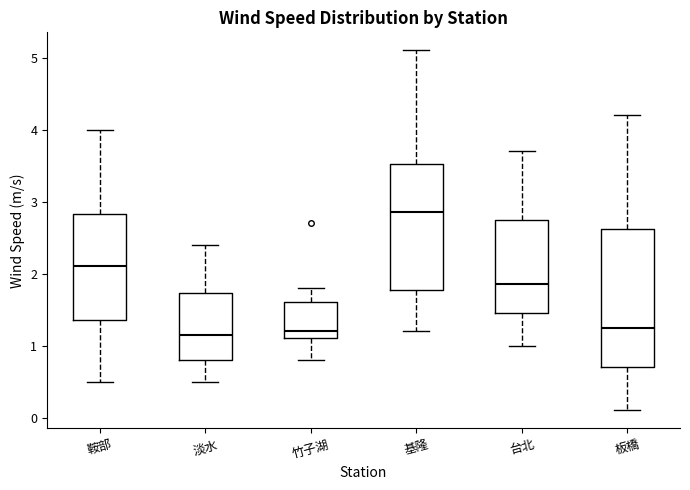

Reading left to right, transcribe this box plot: for each box, give where its median line is, the range the box spans, and where its two whiskers end, as read against the y-axis. The values are not printed on the chart, so give them approximately, as read against the axis.

鞍部: median 2.1, box 1.4 to 2.8, whiskers 0.5 to 4.0
淡水: median 1.2, box 0.8 to 1.7, whiskers 0.5 to 2.4
竹子湖: median 1.2, box 1.1 to 1.6, whiskers 0.8 to 1.8
基隆: median 2.9, box 1.8 to 3.5, whiskers 1.2 to 5.1
台北: median 1.9, box 1.5 to 2.8, whiskers 1.0 to 3.7
板橋: median 1.3, box 0.7 to 2.6, whiskers 0.1 to 4.2